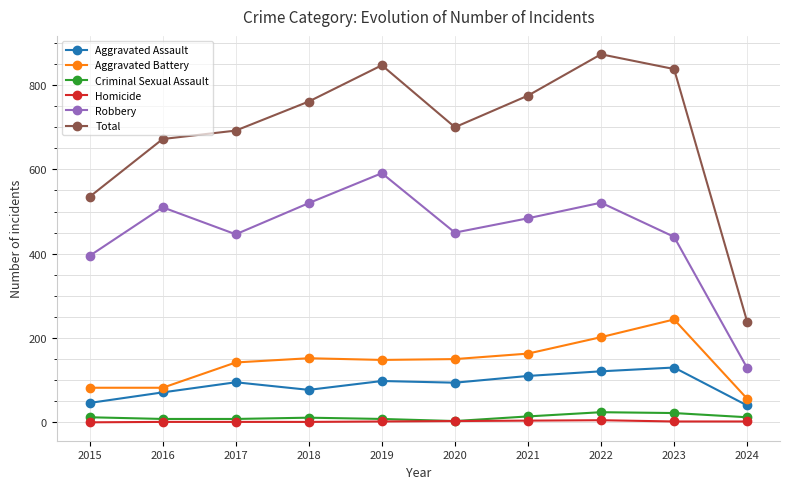

At which label does Robbery reach its minimum?

2024